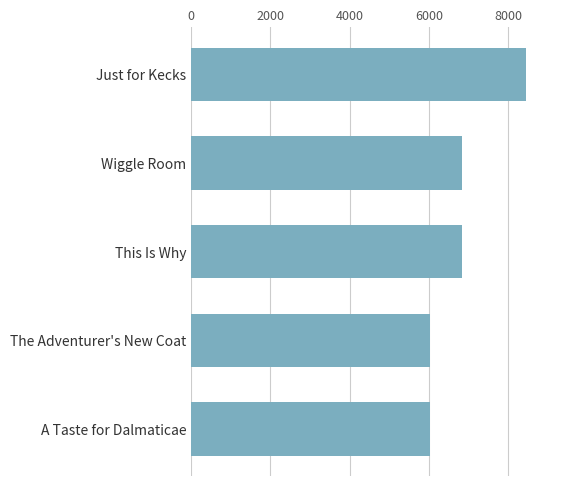

Are the bars horizontal?

Yes